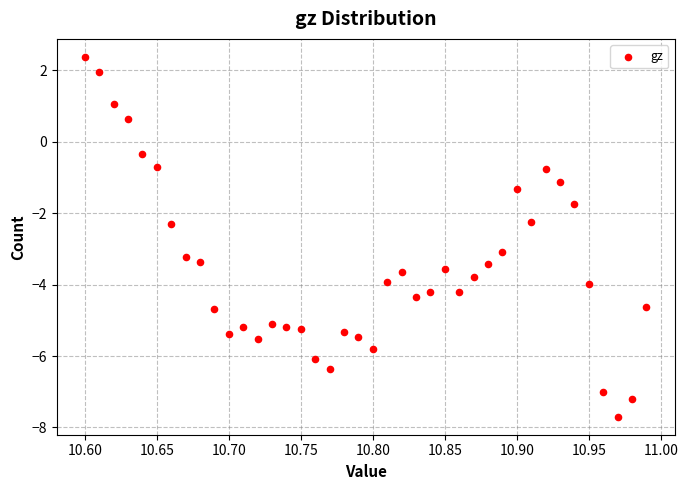

What is the range of Y values (max minus min)?

10.1